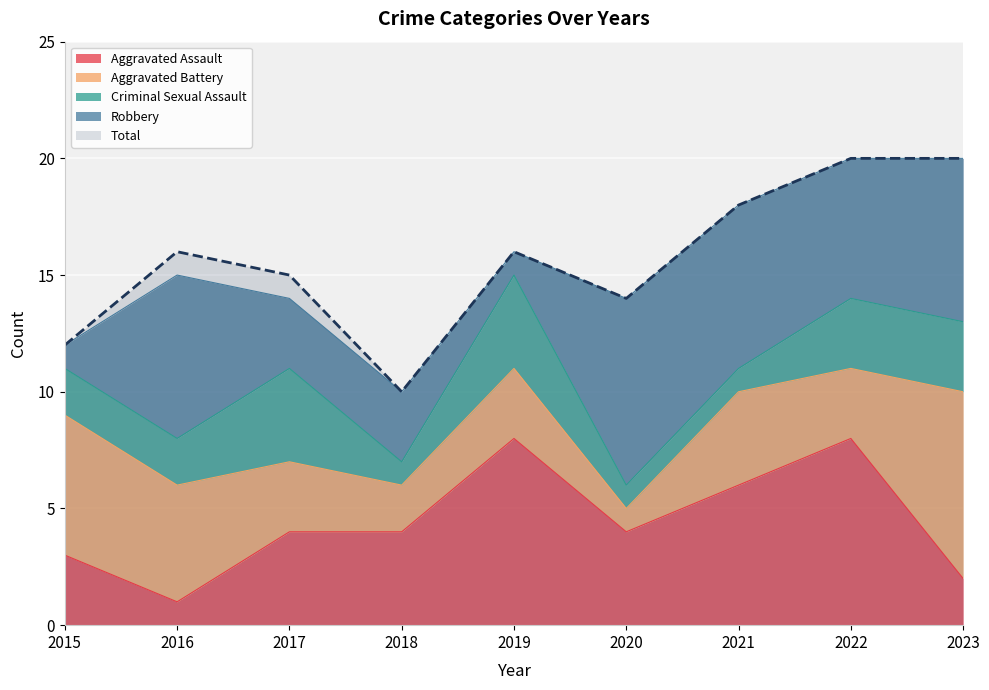

At which category is the sum across all series the highest?

2022